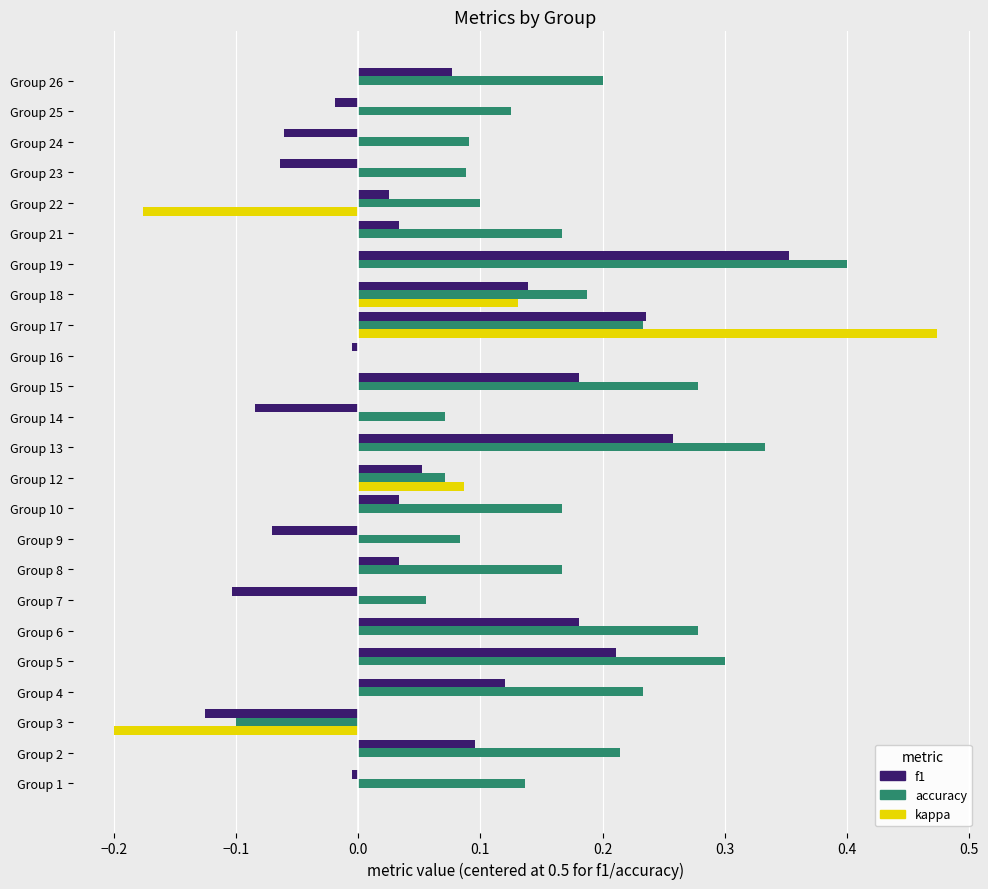

Between Group 22 and Group 24, which series saw the biggest shift?

kappa